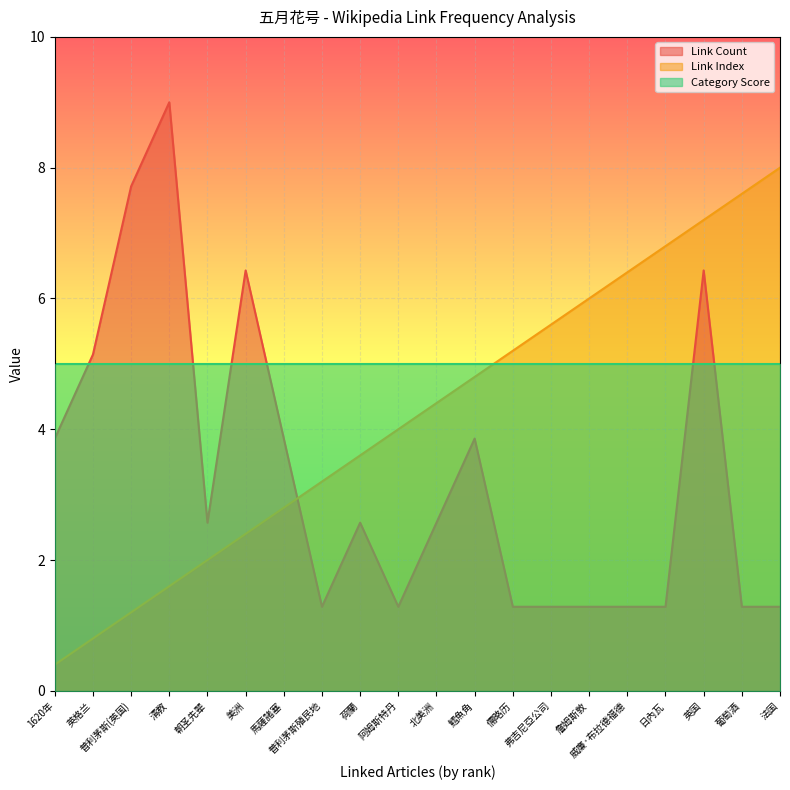

What is the total value across all series at 英国?

18.6